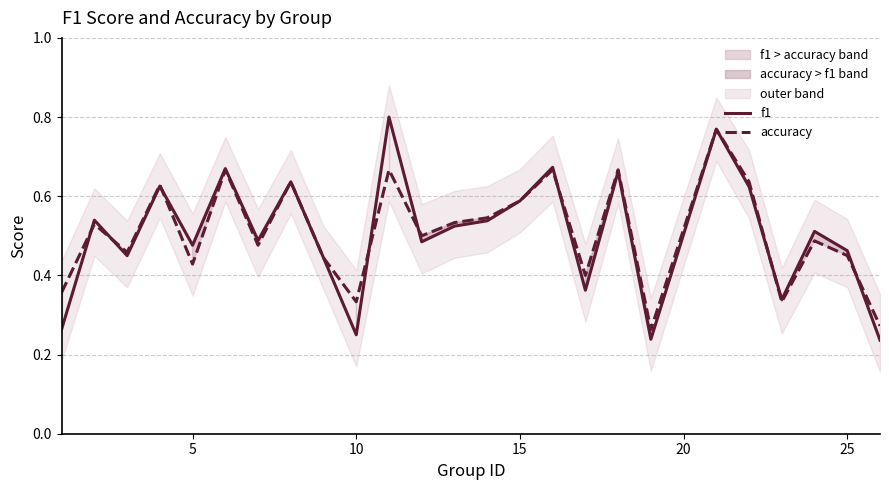

Is it true that accuracy equals 0.1 at 15?

False